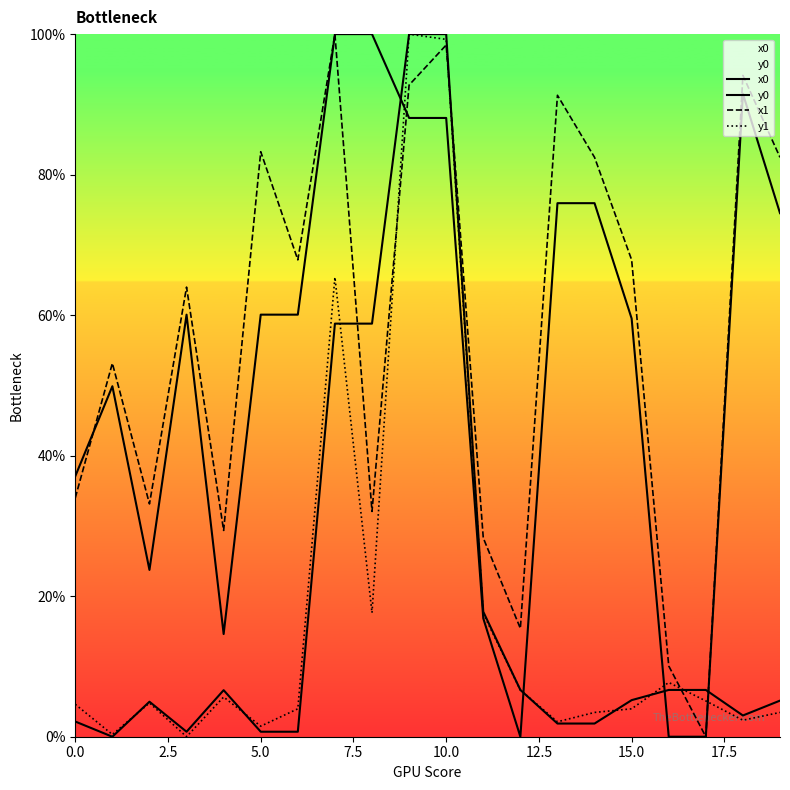

How many data points in y1 are less than 4?

9